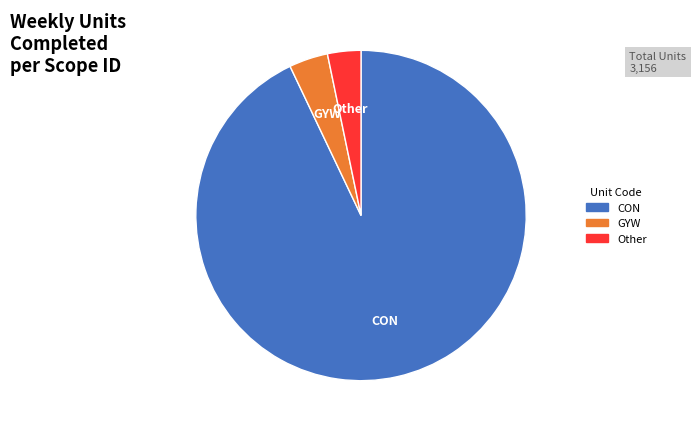

Is there any slice that represents more than half of the pie?

Yes